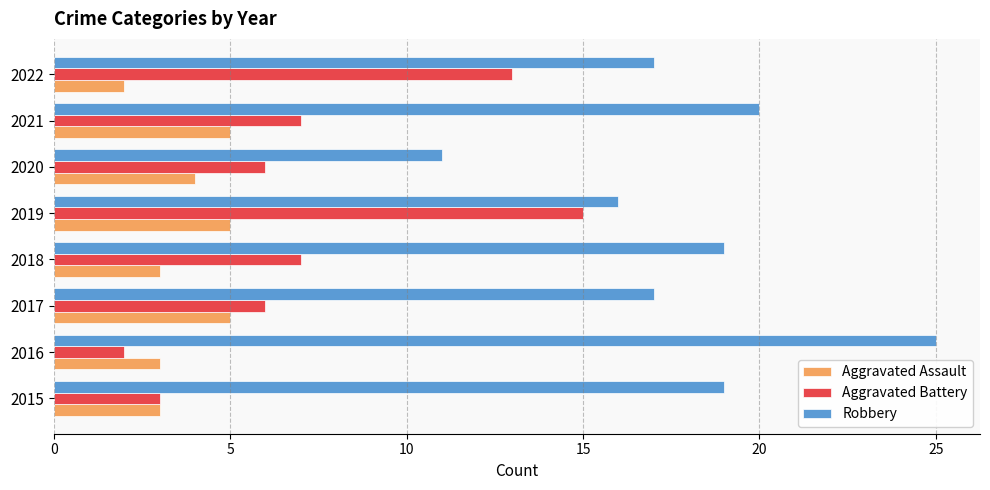

What is the average value of the Robbery series?

18